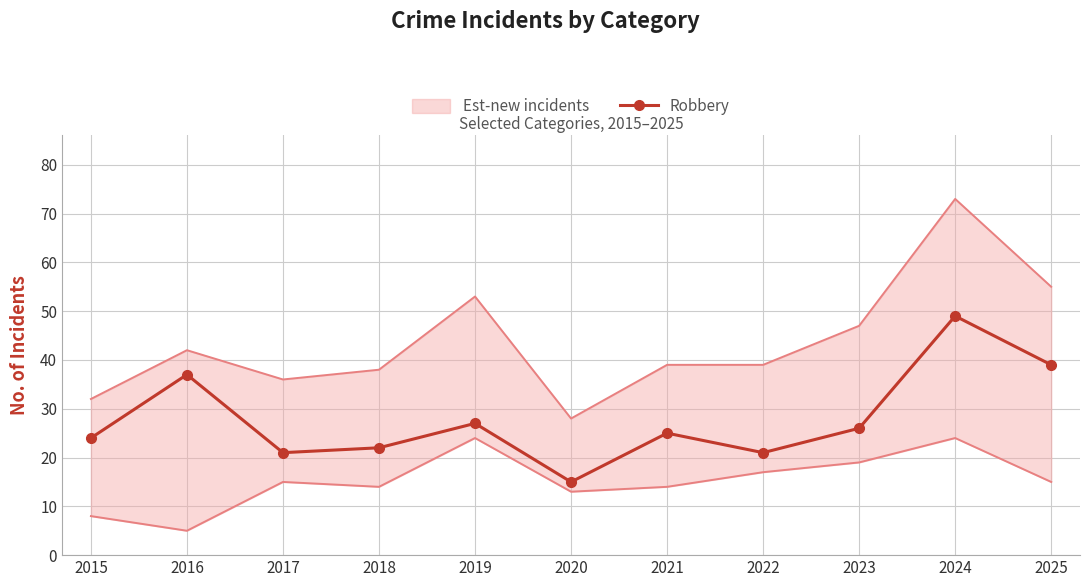

At which category does the chart reach its minimum across all series?

2020